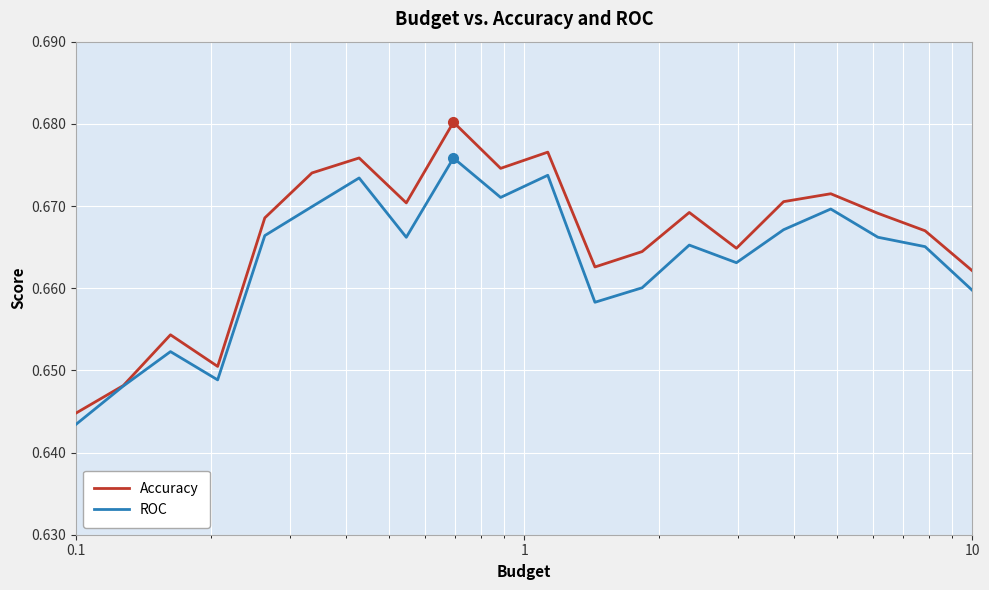

Which series has the largest total across all categories?

Accuracy